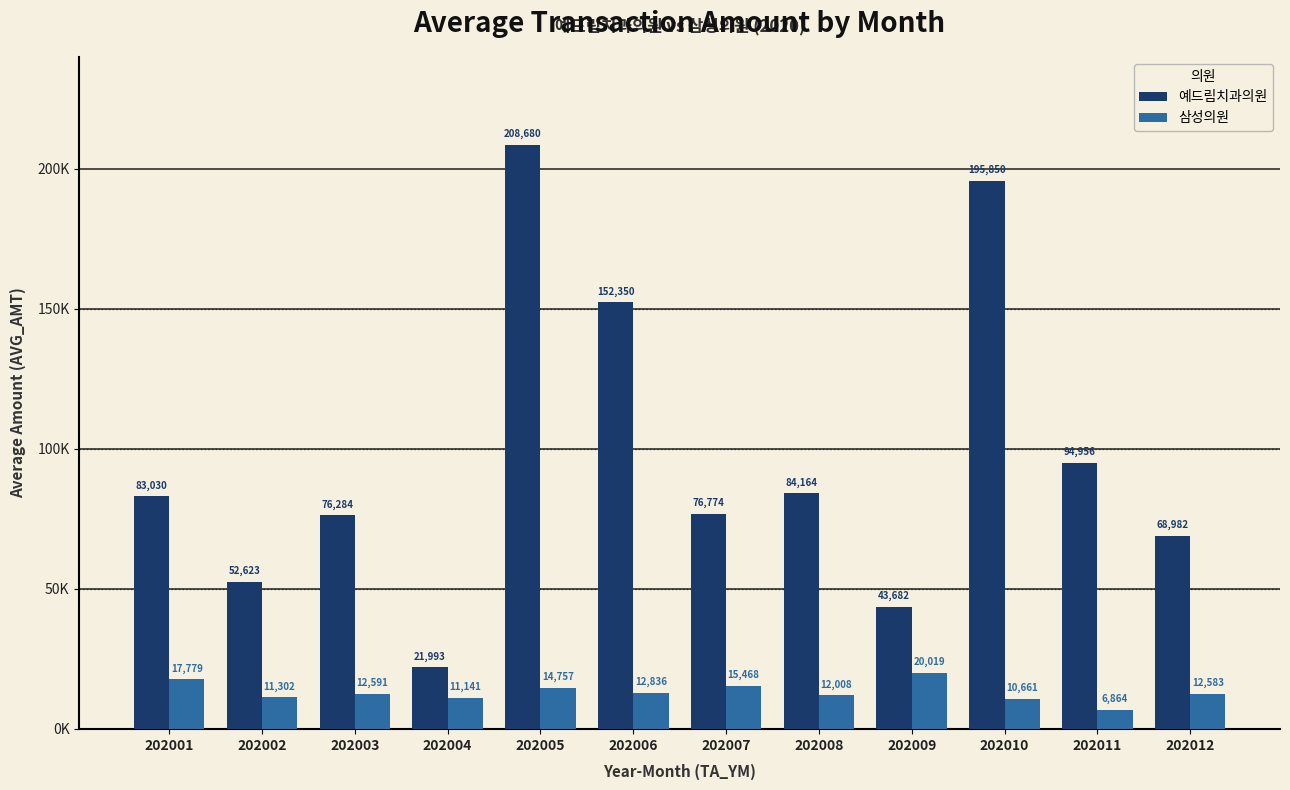

What is the difference between the 삼성의원 values at 202012 and 202007?

2885